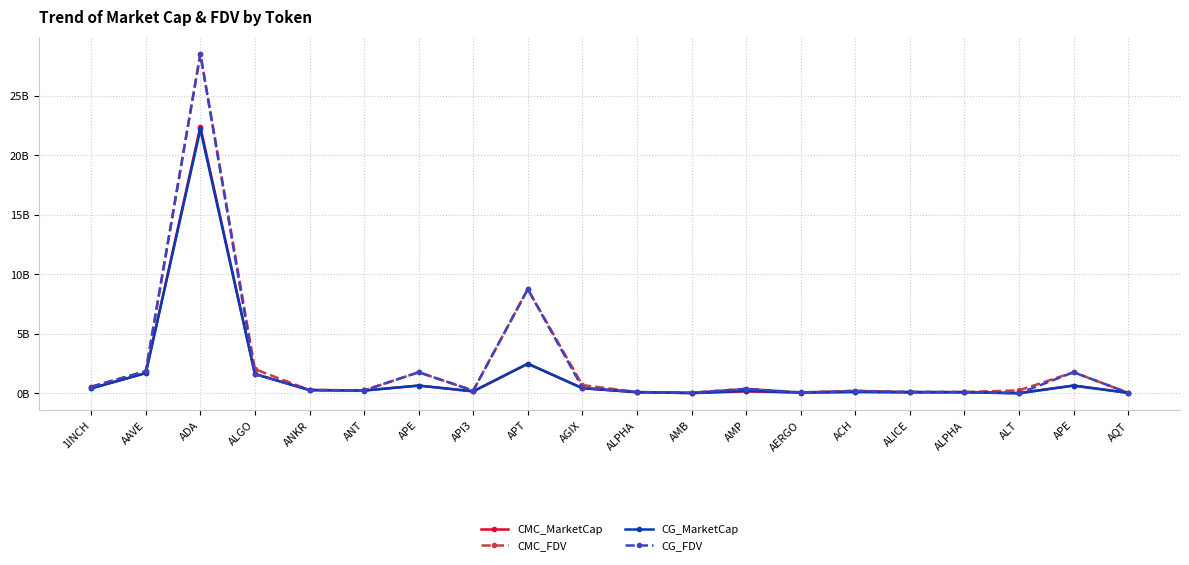

Is this an area chart (filled region under the line)?

No